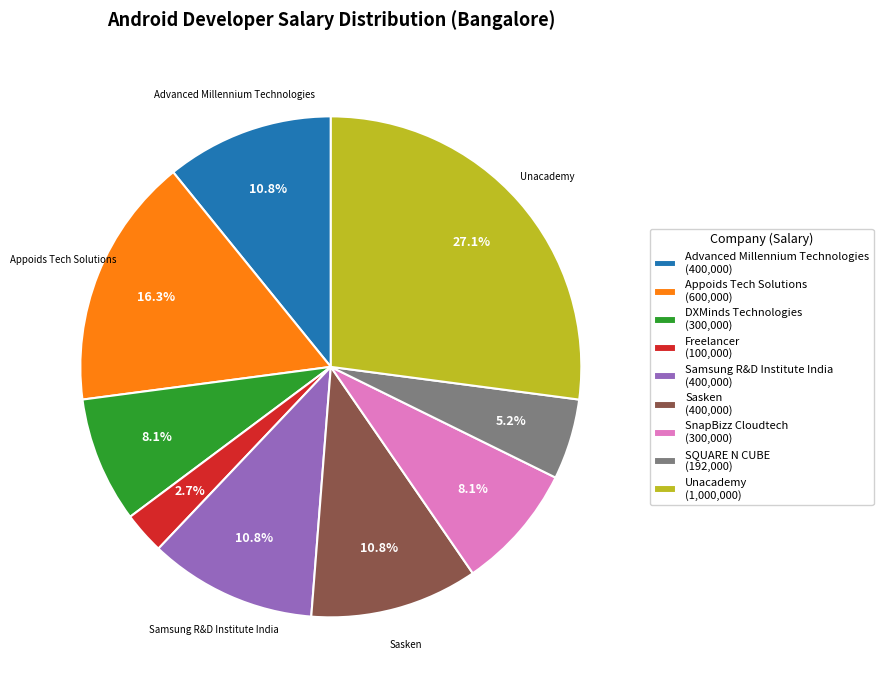

Is there any slice that represents more than half of the pie?

No